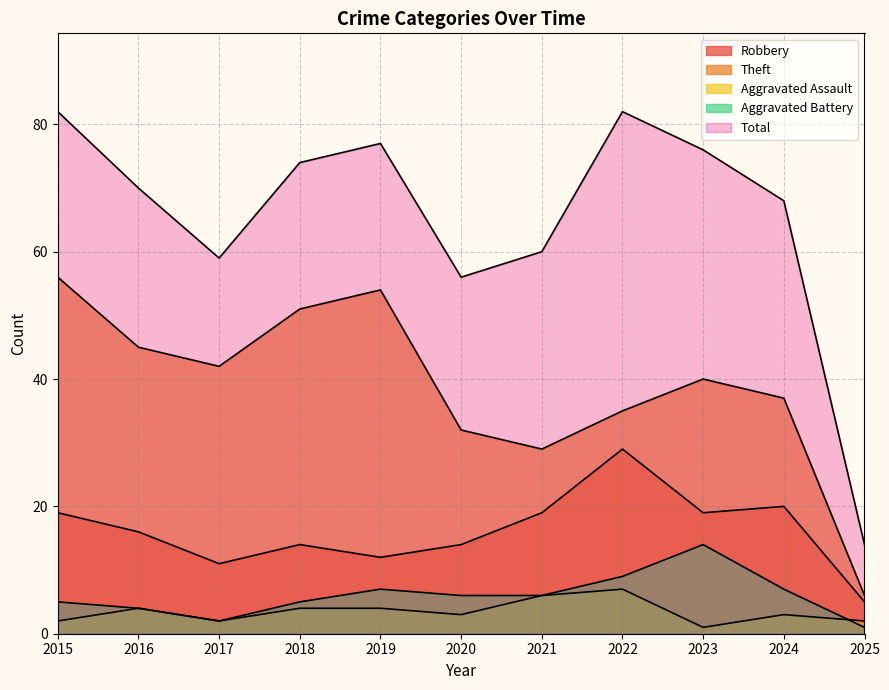

What are all the series names shown in the legend?

Robbery, Theft, Aggravated Assault, Aggravated Battery, Total